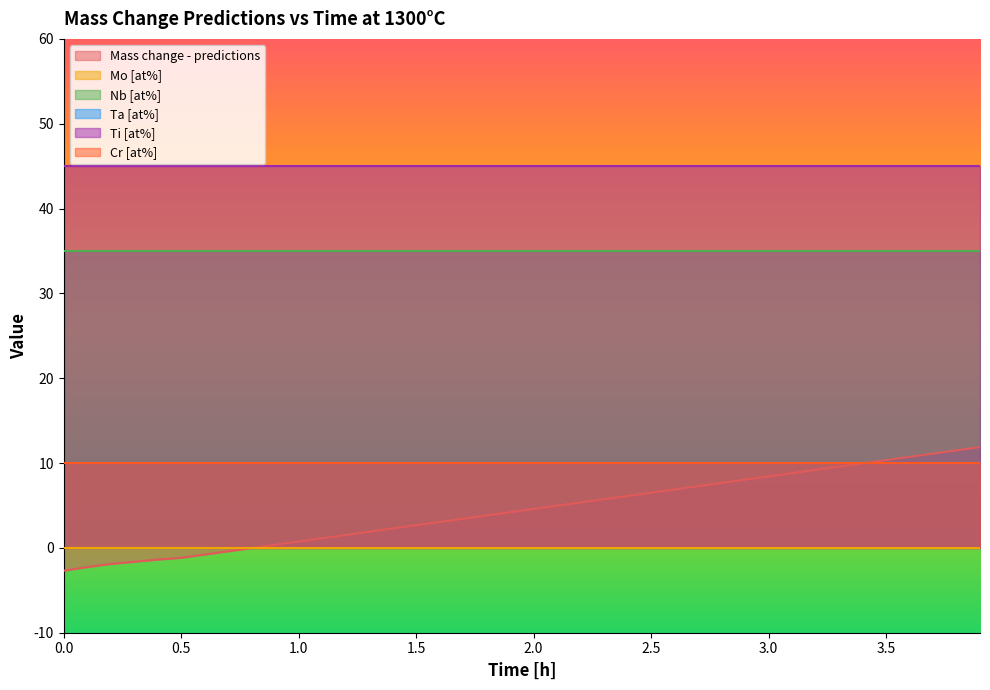

Rank the series by their maximum value, from highest to lowest.

Ti [at%], Nb [at%], Mass change - predictions, Ta [at%], Cr [at%], Mo [at%]